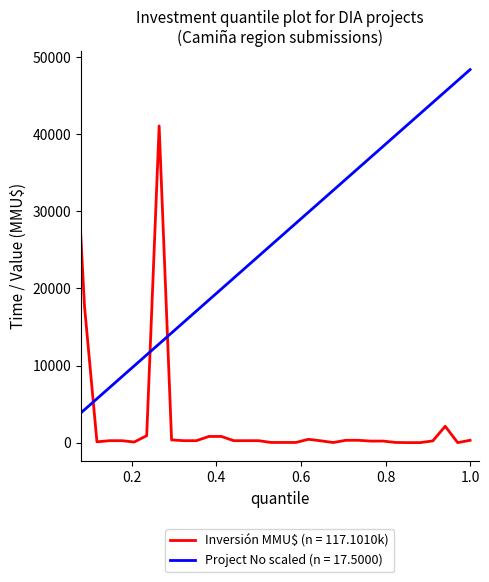

What is the greatest value displayed?

48384.0